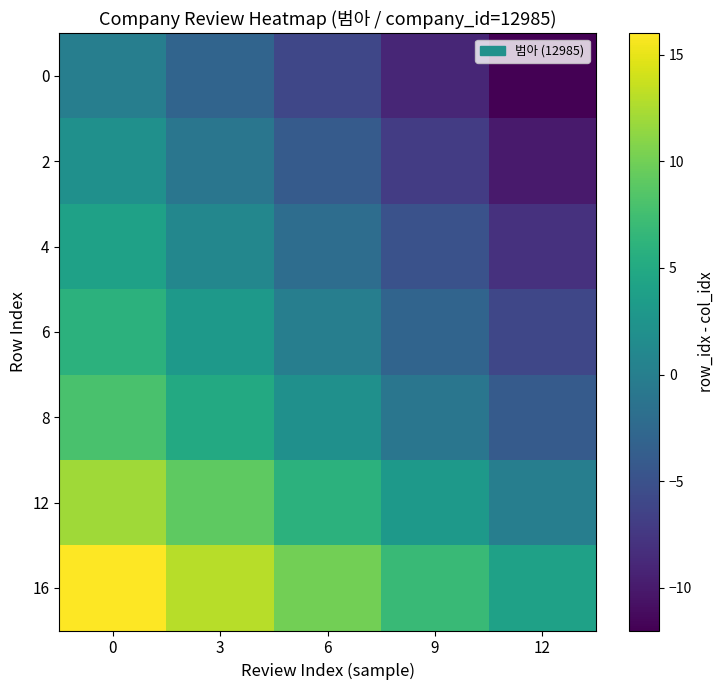

At 0, list the series in order from smallest to largest.

row_0, row_1, row_2, row_3, row_4, row_5, row_6